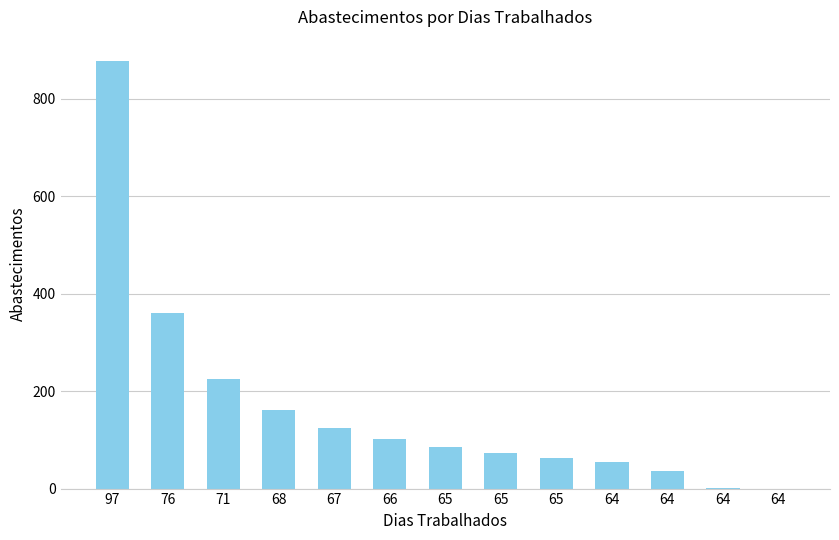

How many distinct data groups are displayed?

1